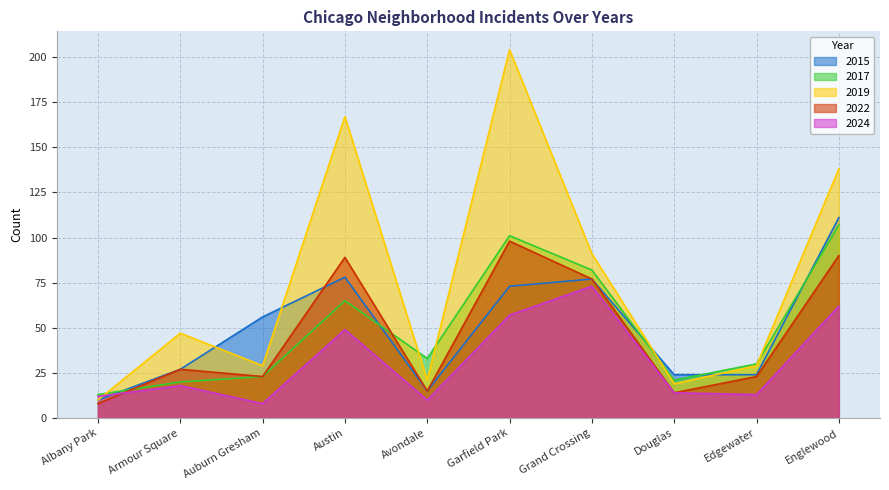

Between which two adjacent categories do 2022 and 2017 first intersect?

Albany Park and Armour Square